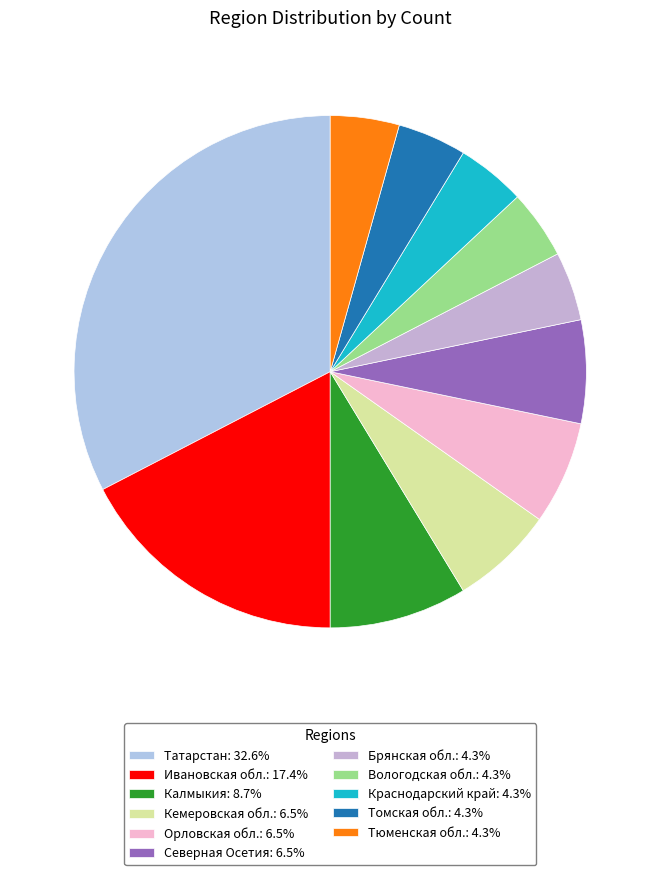

Is there a majority slice in this chart?

No